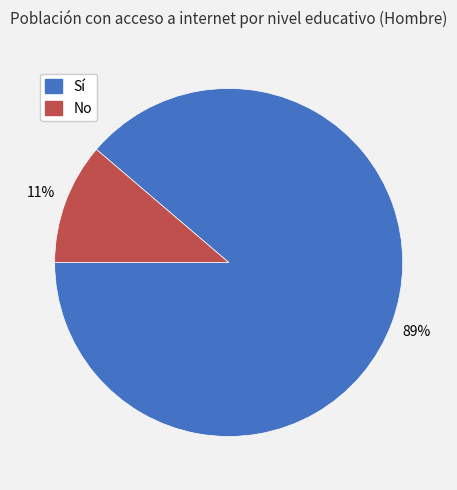

Is there any slice that represents more than half of the pie?

Yes